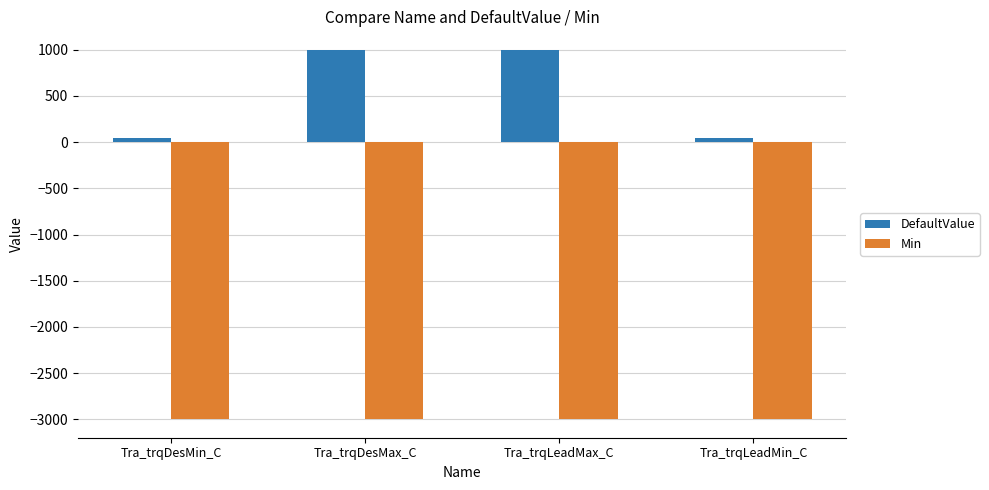

What is the label of the 4th bar from the right?

Tra_trqDesMin_C